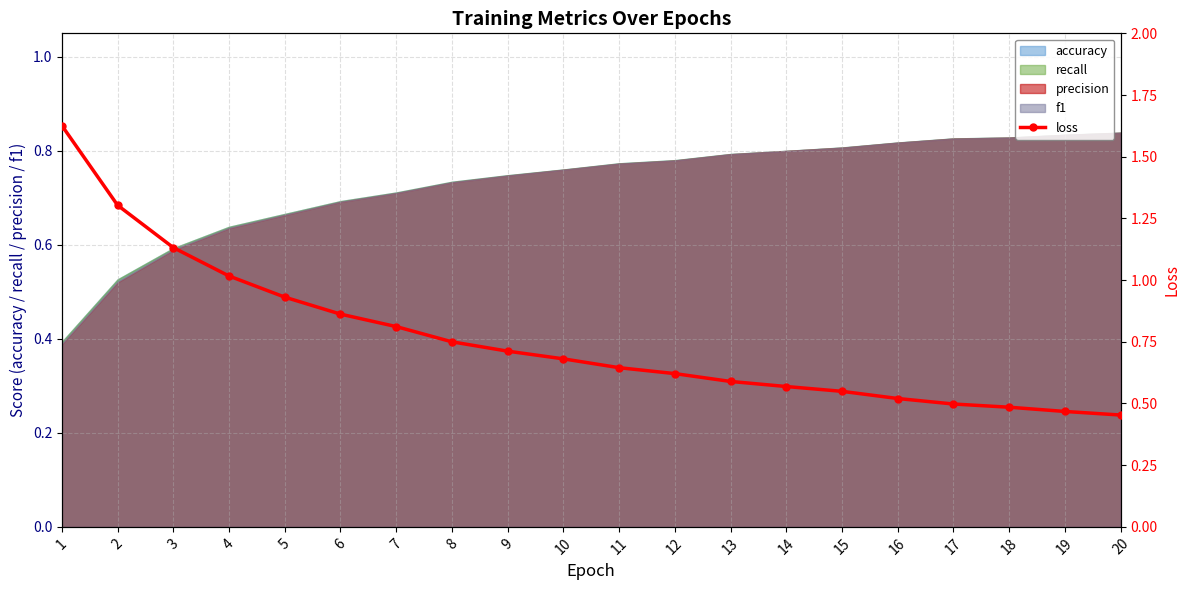

Is it true that the value at 19 is 0.5?

True